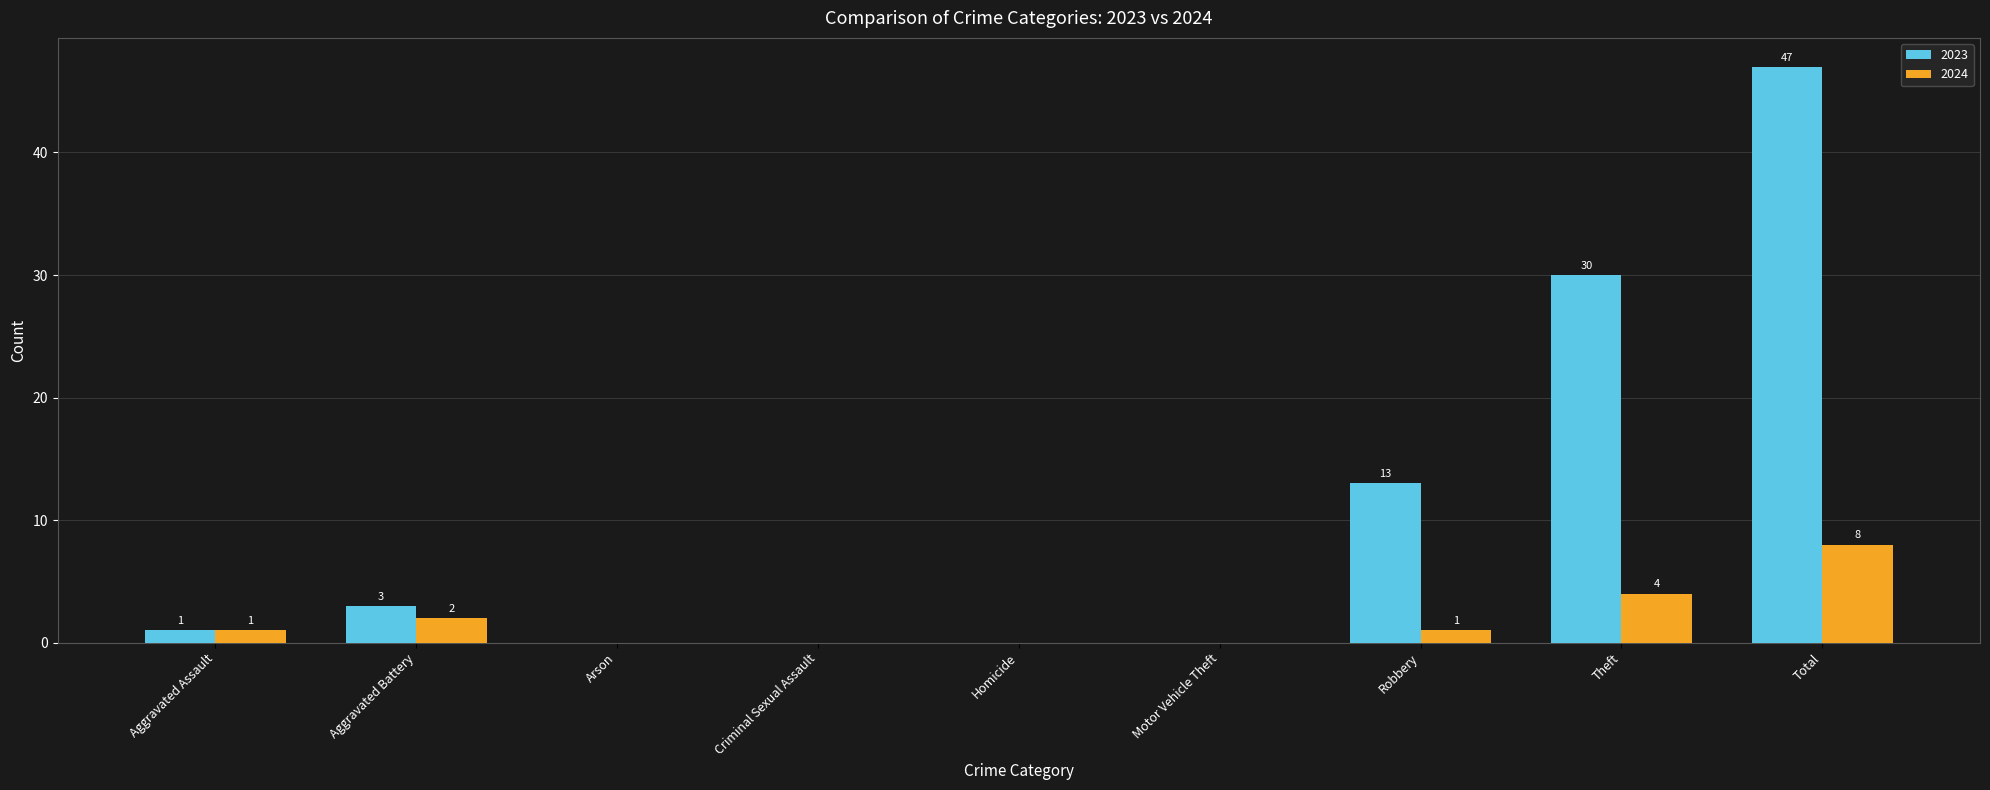

What is the average value of the 2024 series?

2